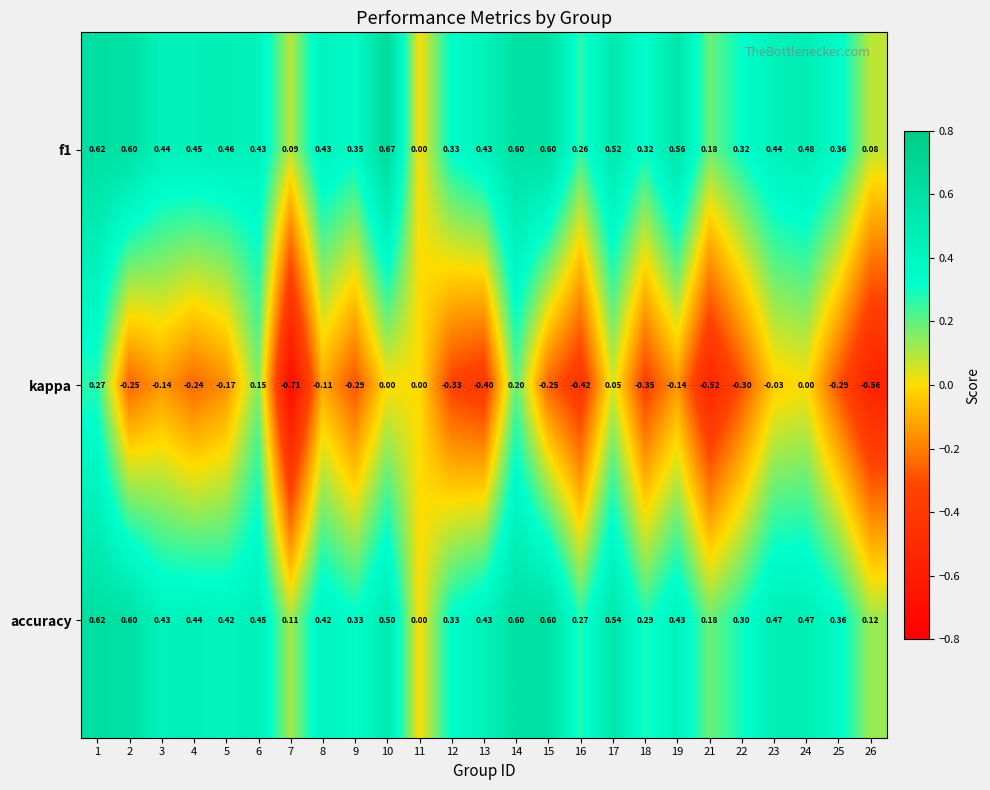

Which series has the widest spread of values?

kappa